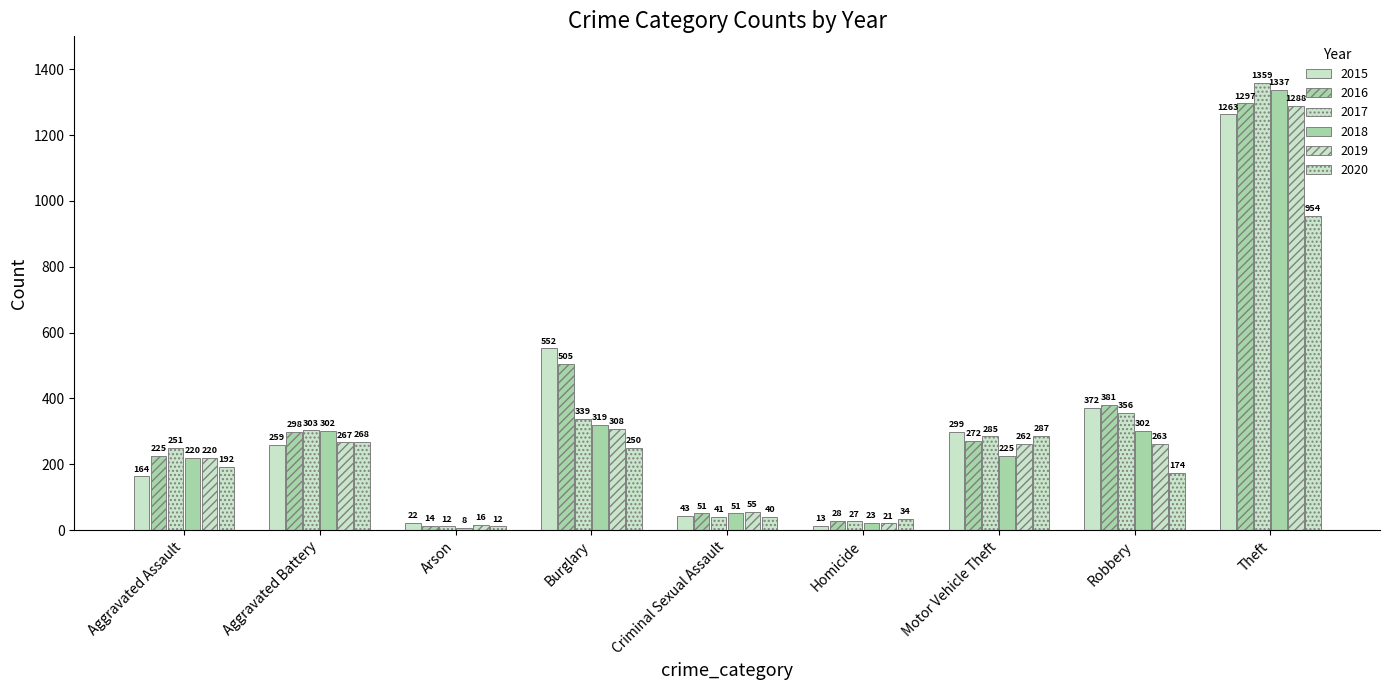

Reading left to right, what are all the values shown in this chart?

2015: 164	259	22	552	43	13	299	372	1263
2016: 225	298	14	505	51	28	272	381	1297
2017: 251	303	12	339	41	27	285	356	1359
2018: 220	302	8	319	51	23	225	302	1337
2019: 220	267	16	308	55	21	262	263	1288
2020: 192	268	12	250	40	34	287	174	954